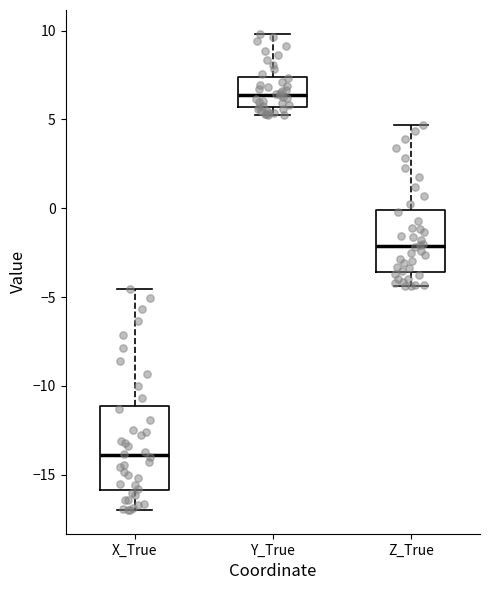

Reading left to right, transcribe this box plot: for each box, give where its median line is, the range the box spans, and where its two whiskers end, as read against the y-axis. The values are not printed on the chart, so give them approximately, as read against the axis.

X_True: median -14.0, box -16.0 to -11.0, whiskers -17.0 to -4.5
Y_True: median 6.5, box 5.5 to 7.5, whiskers 5.5 (just below the box's lower edge) to 10.0
Z_True: median -2.0, box -3.5 to 0.0, whiskers -4.5 to 4.5